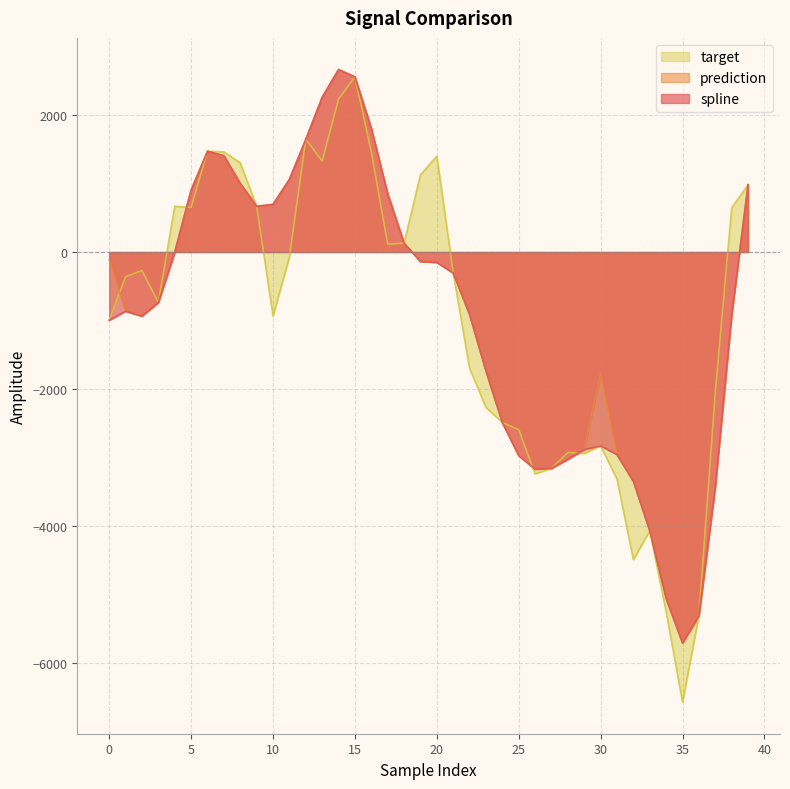

How many data points in target are less than -305?

21